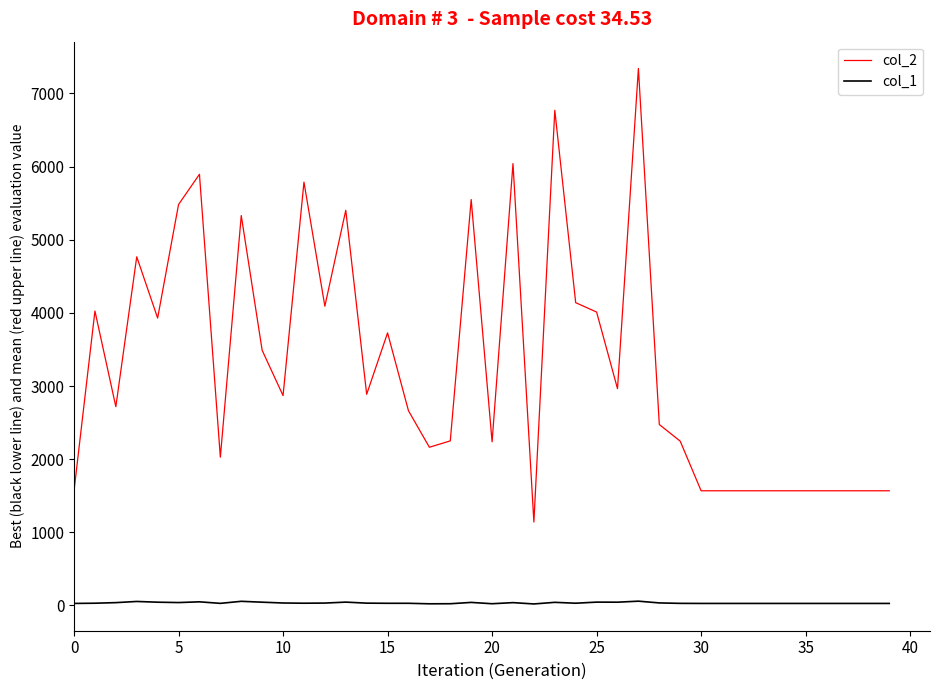

What is the maximum value shown in the chart?

7341